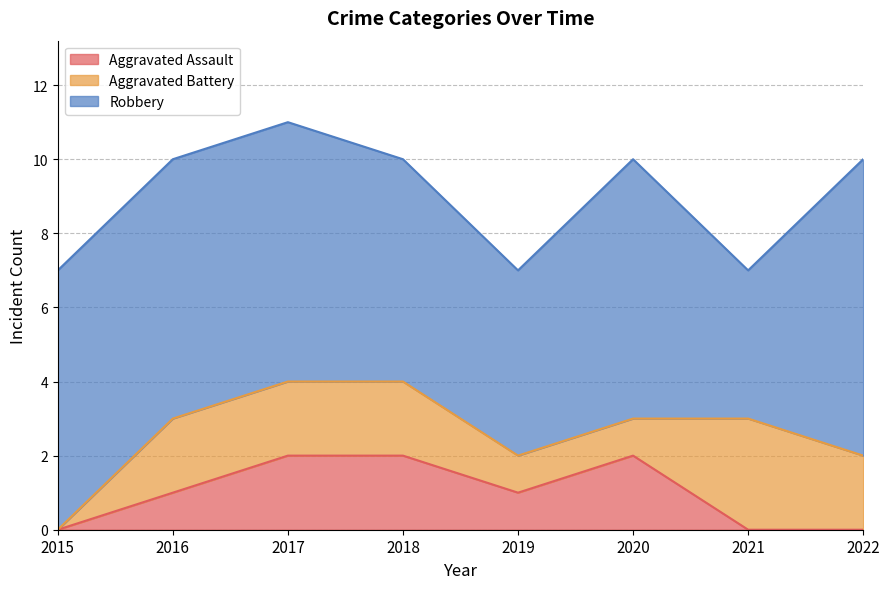

Where is Aggravated Battery nearest to the value 1?

2019